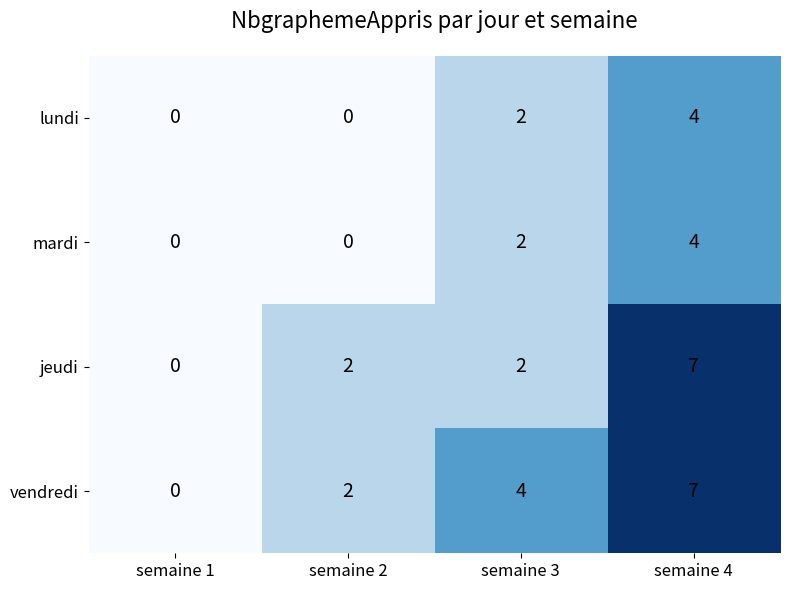

At which label is mardi closest to 2?

semaine 3